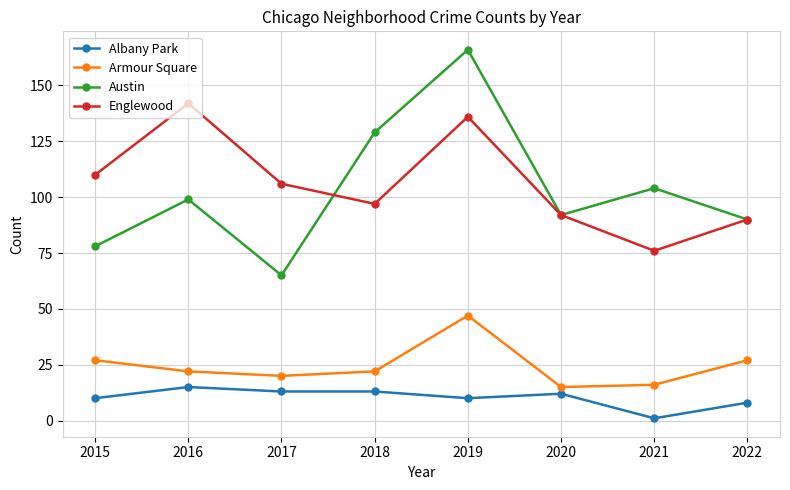

True or false: Albany Park and Austin cross at least once.

False